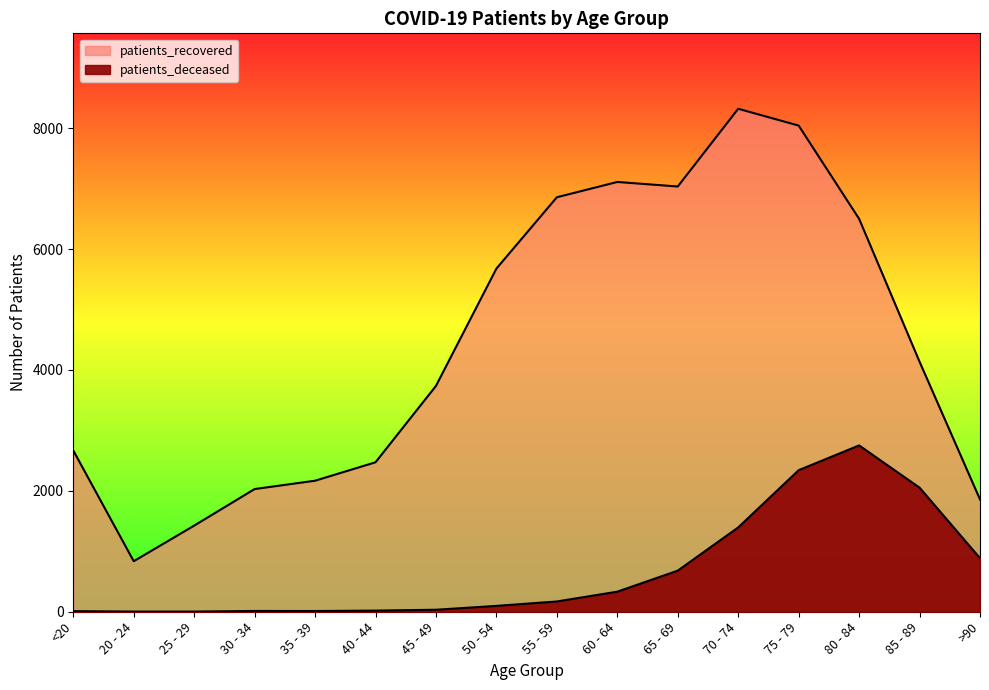

True or false: patients_recovered has more than 2 points higher than both neighbors.

False